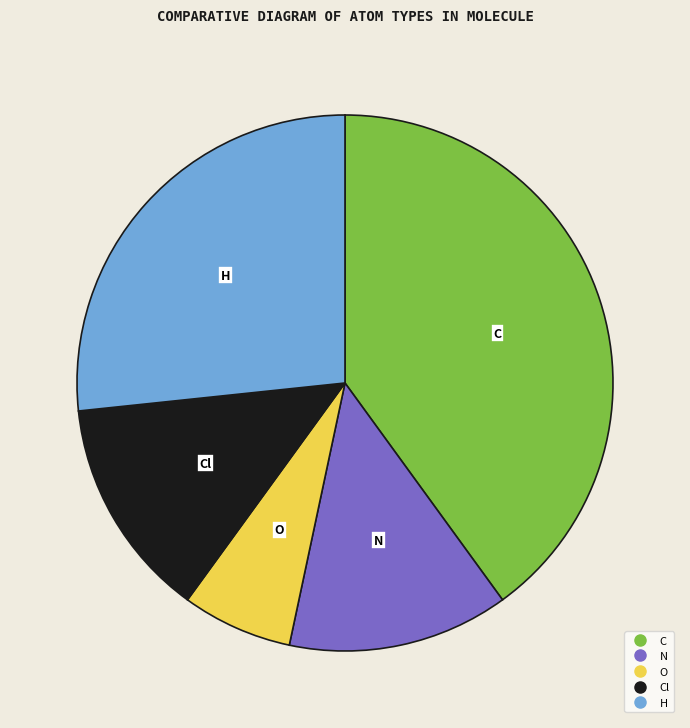

Does any single category account for the majority?

No